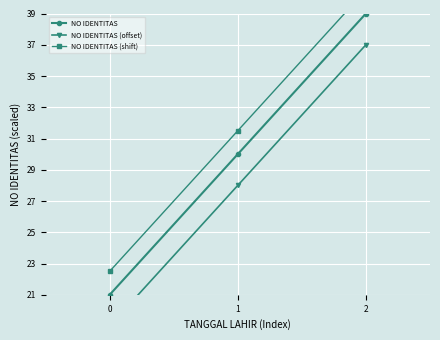

What is the approximate value of NO IDENTITAS (shift) at 0?

22.5